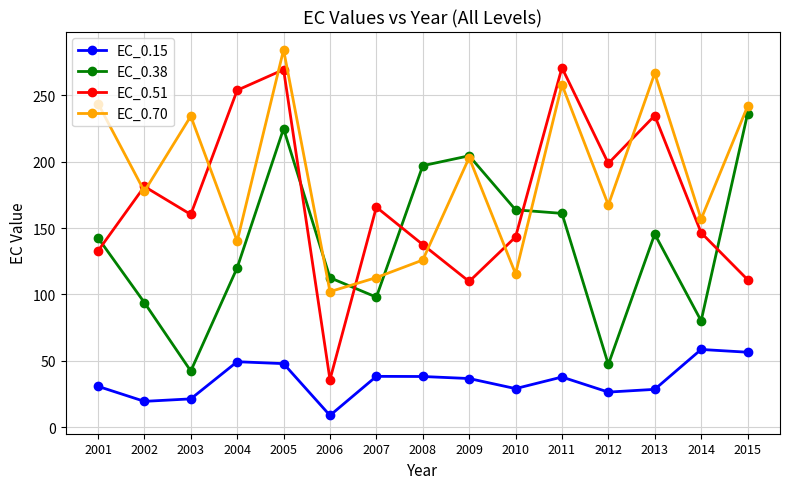

What value does the EC_0.51 series have at 2009?

109.7